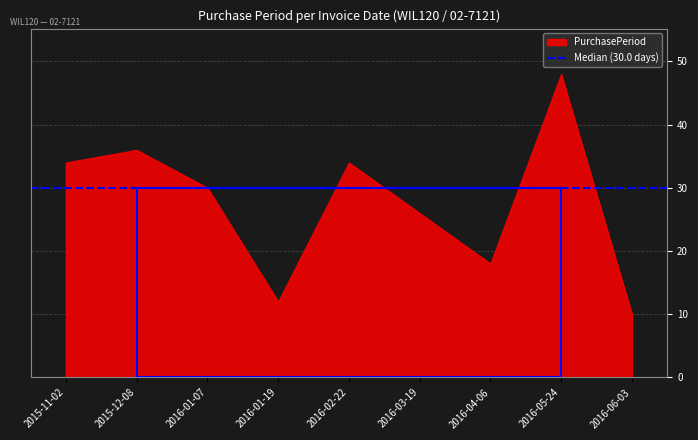

Which label corresponds to the largest value in the chart?

2016-05-24